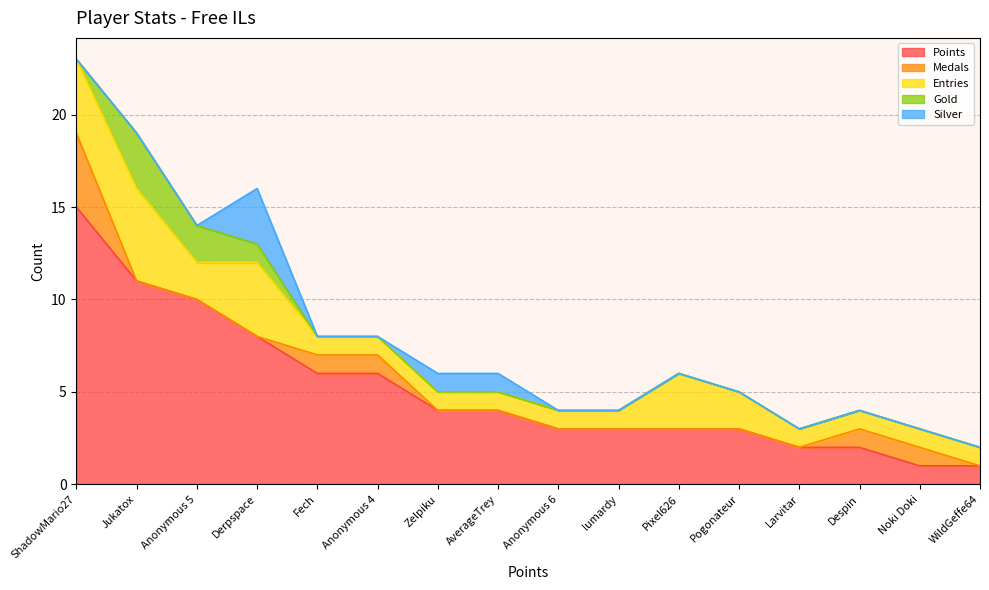

What is the label of the 6th point from the left?

Anonymous 4